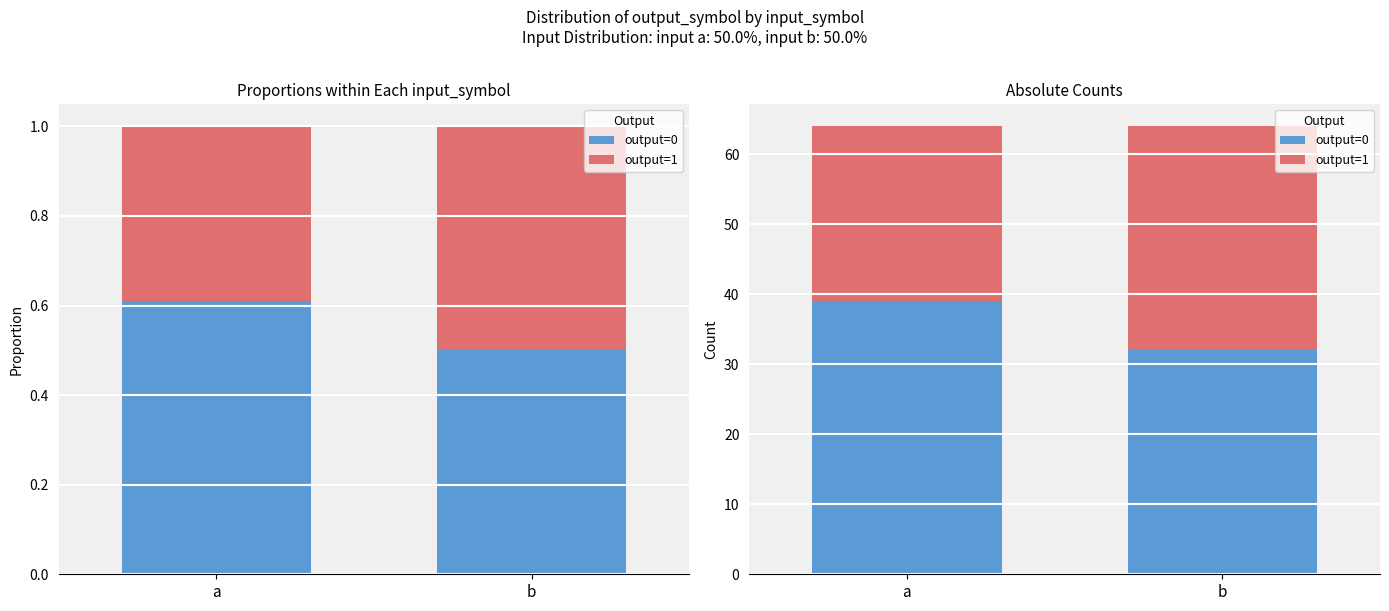

What is the value of the output=1 bar at the 2nd from the left?

32